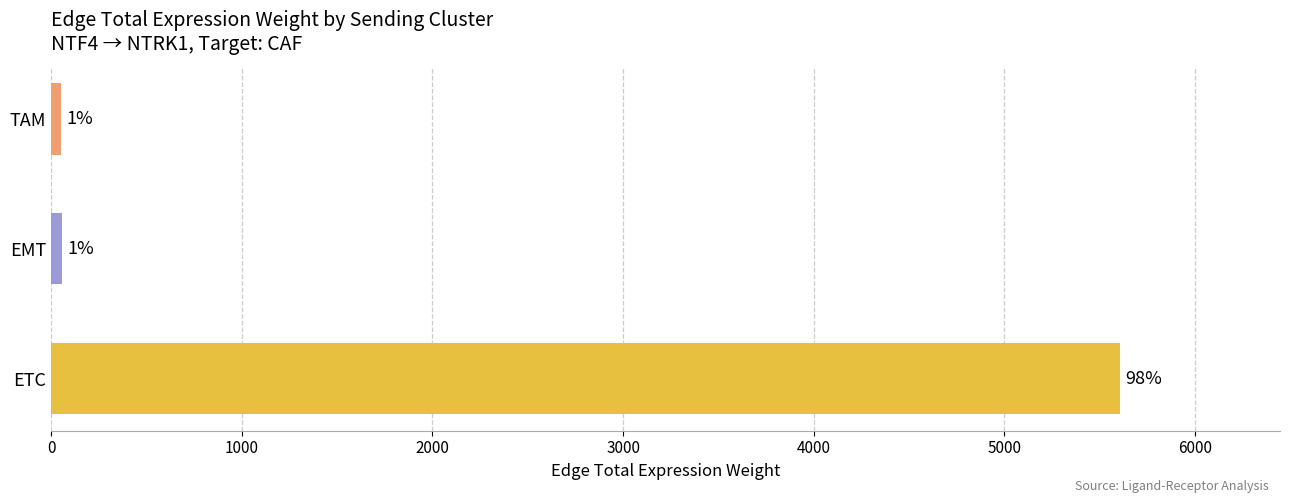

Between TAM and EMT, which is larger?

EMT